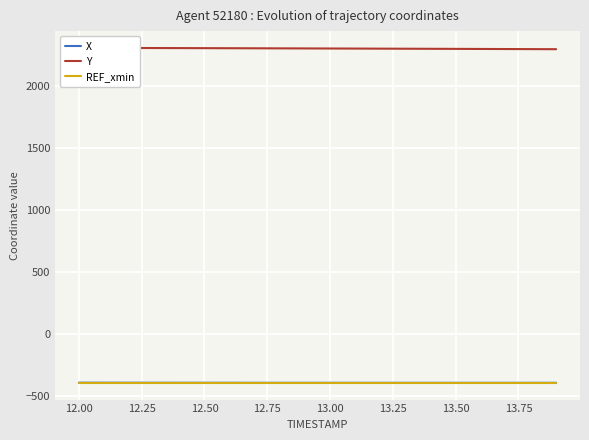

What is the maximum value for REF_xmin?

-397.4